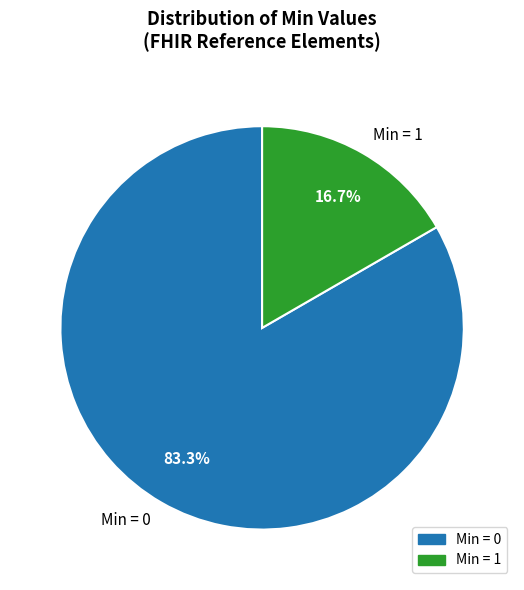

What is the smallest slice in the pie chart?

Min = 1